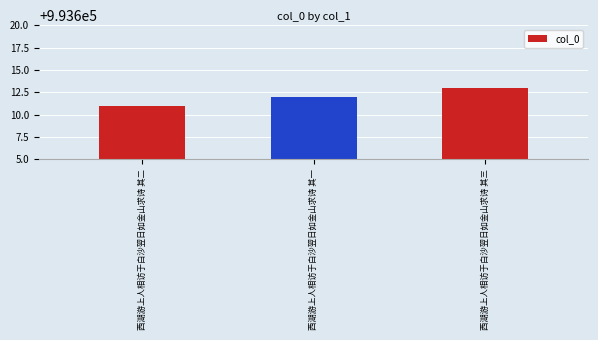

What is the difference between the values at 西湖游上人相访于白沙翌日如金山求诗 其二 and 西湖游上人相访于白沙翌日如金山求诗 其一?

1